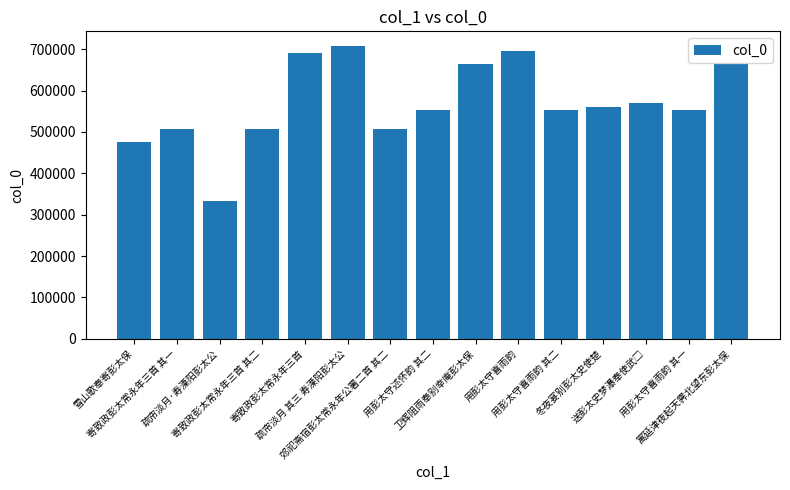

Which has a higher value, 用彭太守述怀韵 其二 or 寄致政彭太常永年三首 其二?

用彭太守述怀韵 其二